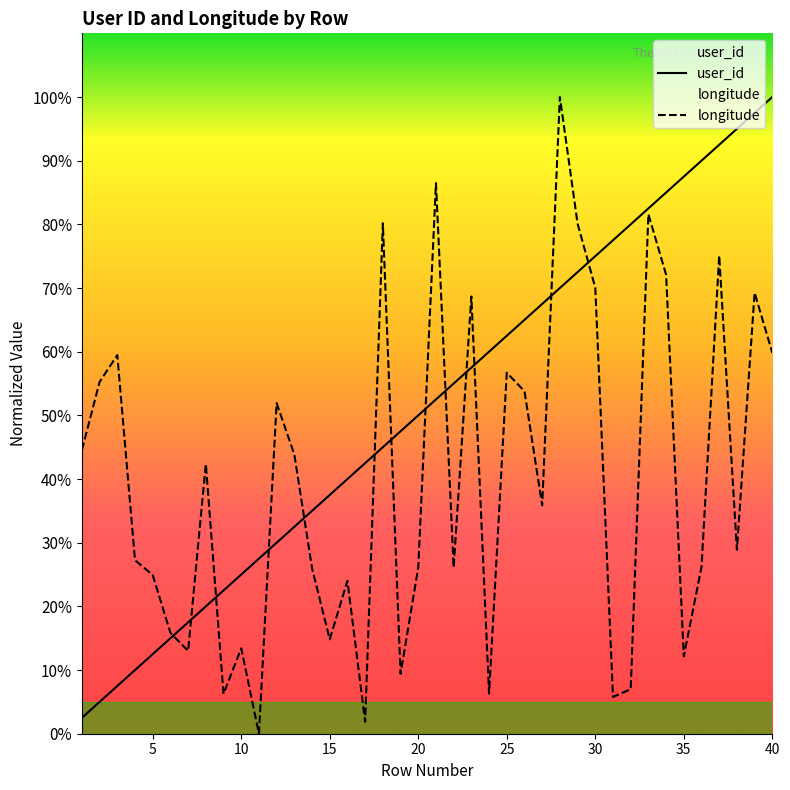

Which series changed the most between 8 and 16?

user_id